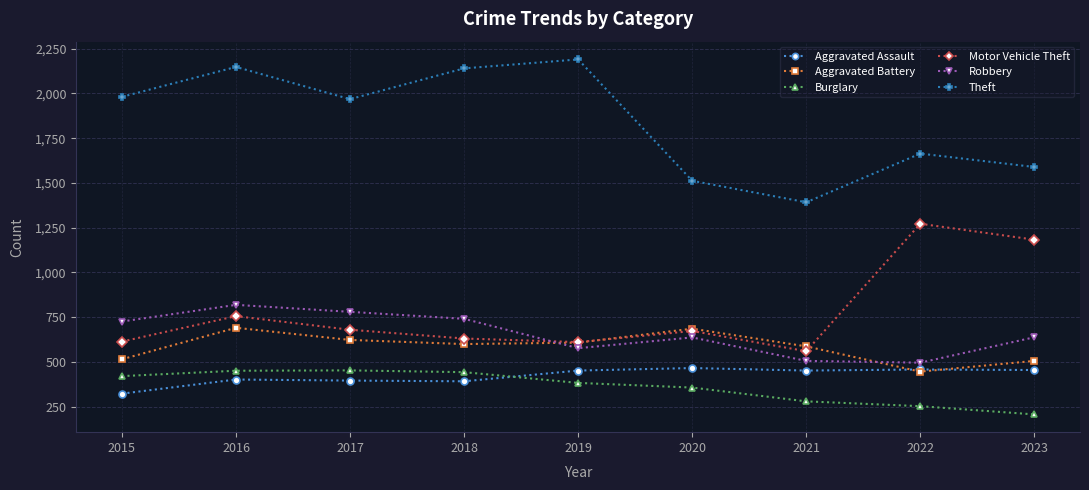

What is the sum of all Robbery values?

5920